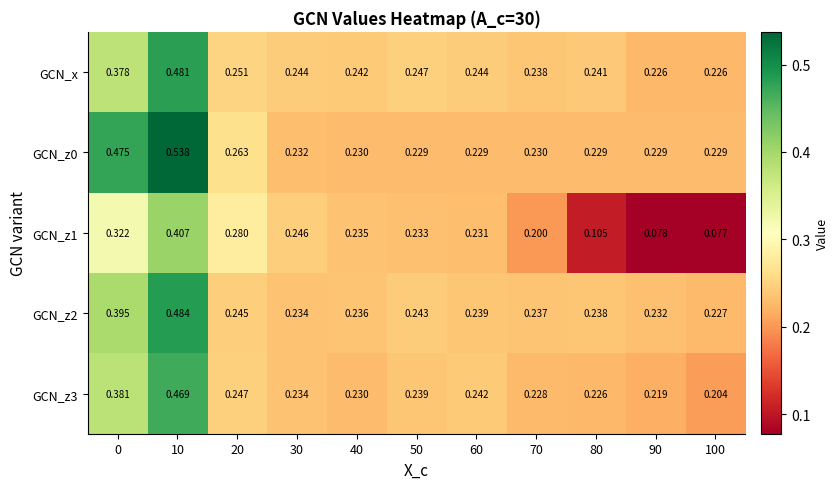

Is the value of GCN_z3 at 70 greater than the value of GCN_z1 at 60?

No